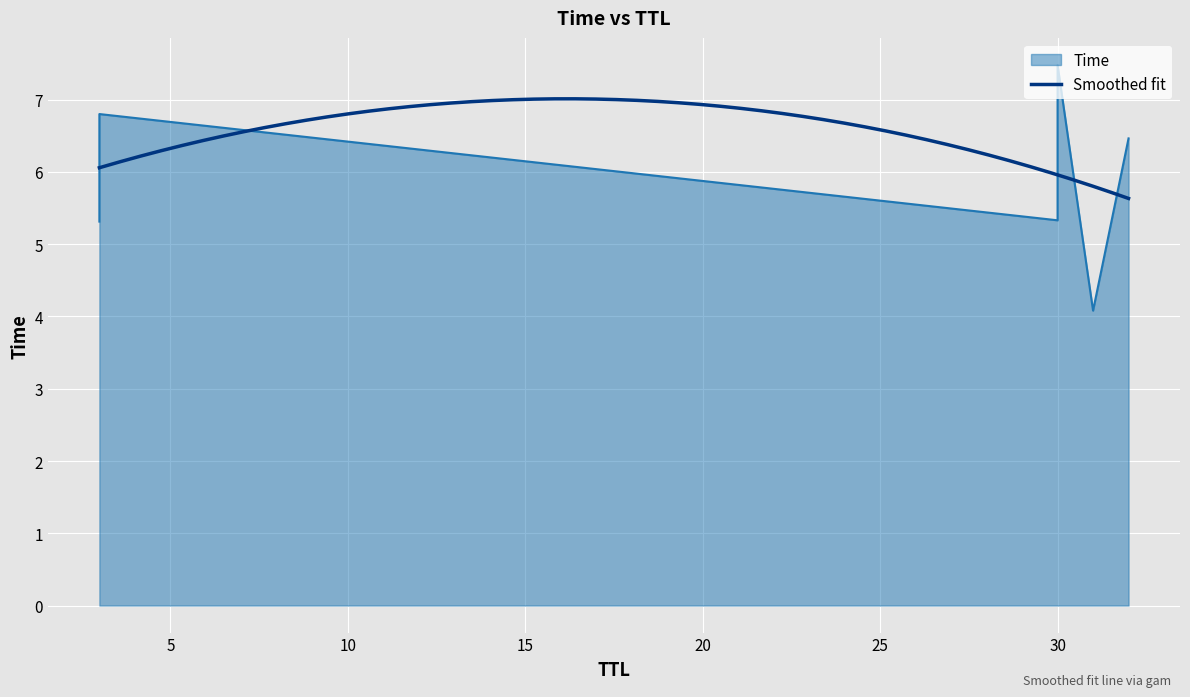

True or false: the data shows 10.7 at 3.

False